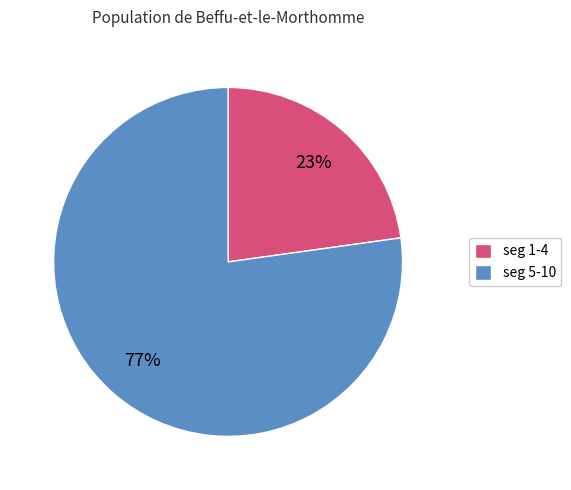

Between seg 5-10 and seg 1-4, which is larger?

seg 5-10